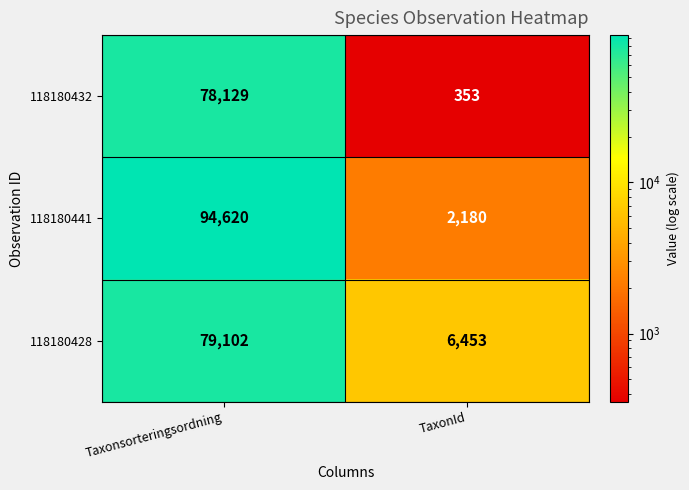

Between Taxonsorteringsordning and TaxonId, which series saw the biggest shift?

118180441